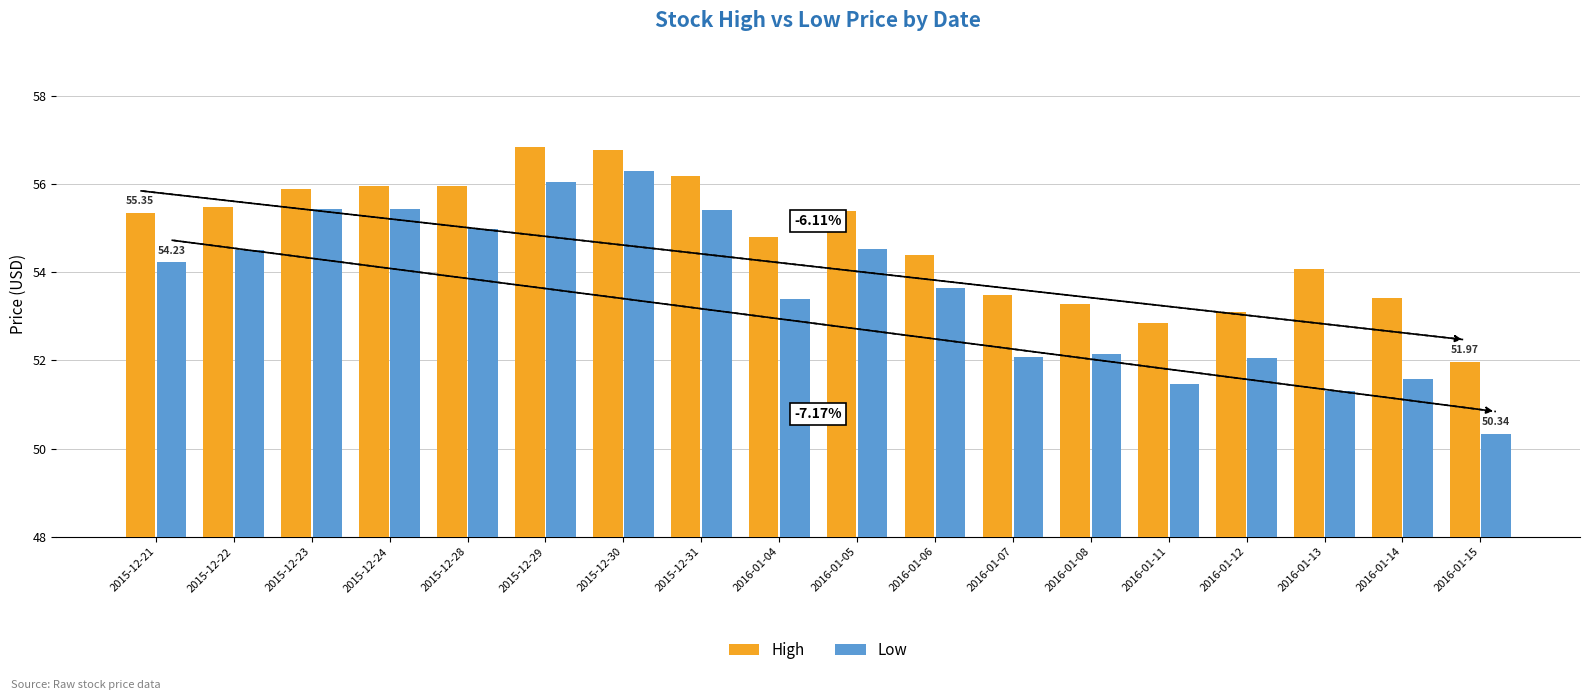

How many bars are there in total?

36